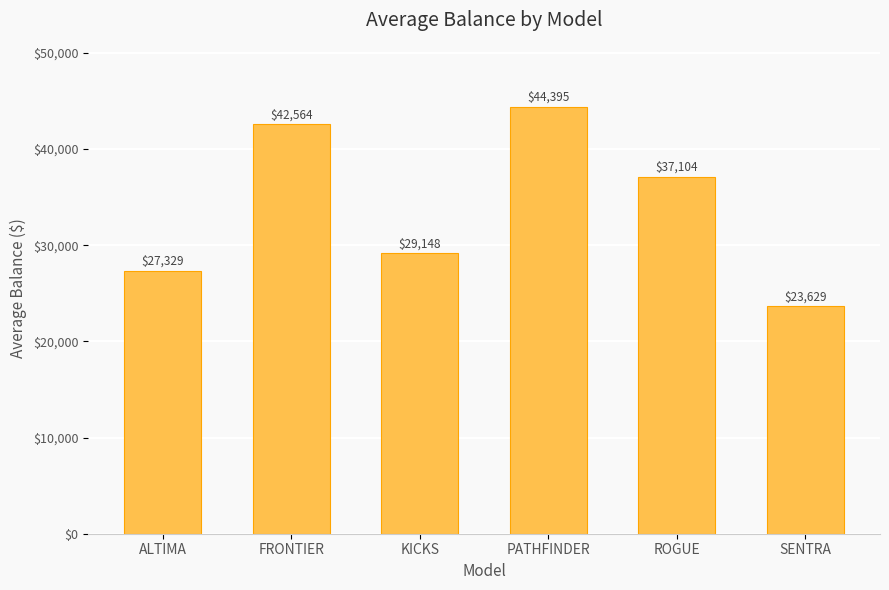

What is the difference between the values at SENTRA and ALTIMA?

3700